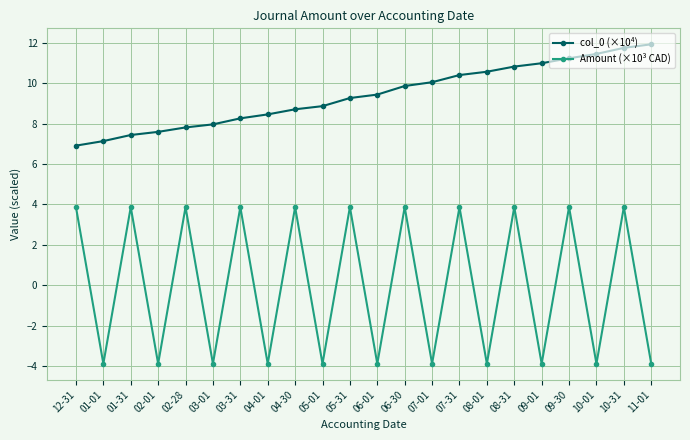

True or false: Amount (×10³ CAD) and col_0 (×10⁴) intersect in this chart.

False